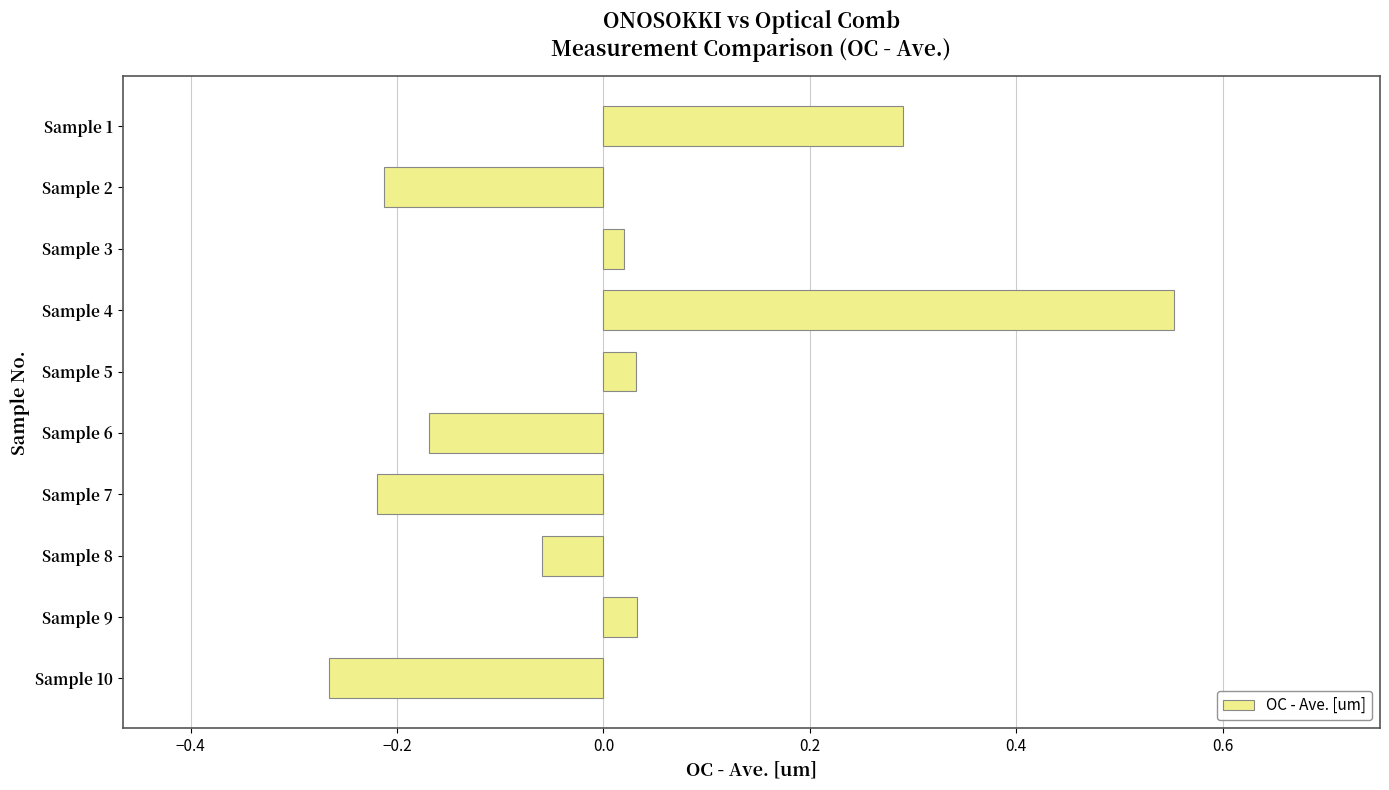

Does the chart contain stacked bars?

No